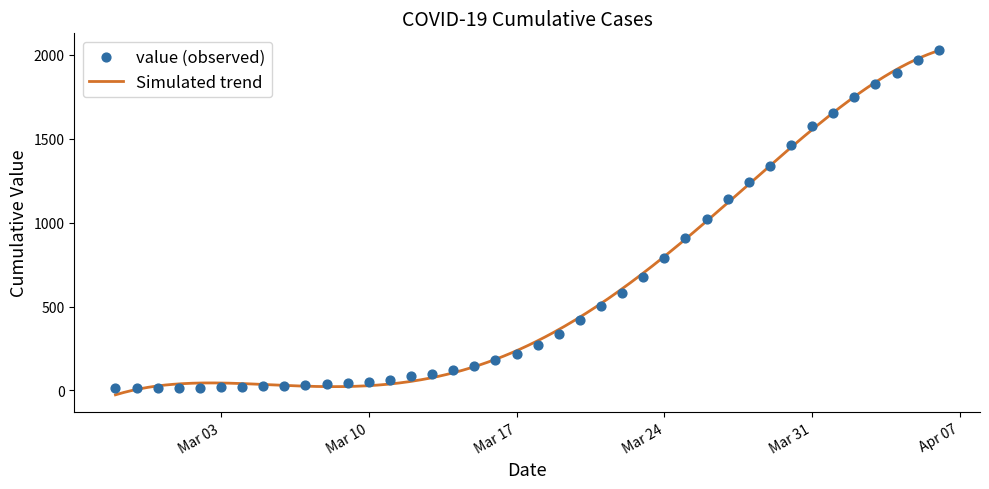

What is the ratio of the value at 2020-03-13 to the value at 2020-04-01?

0.1